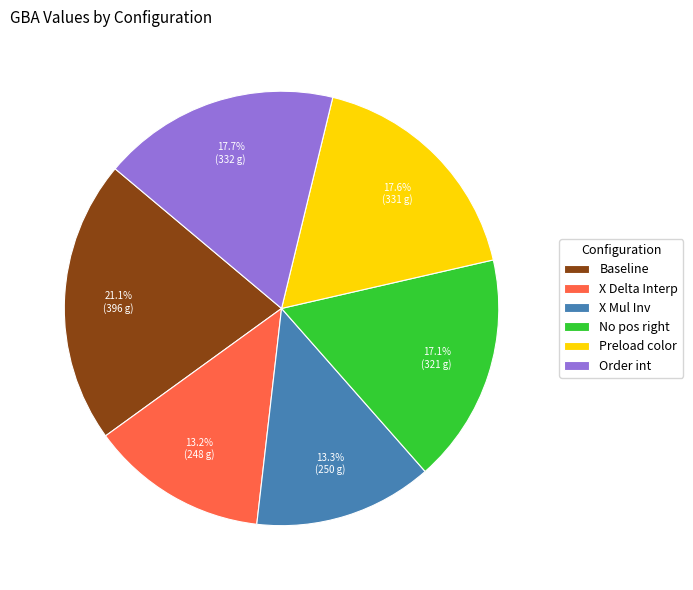

Which category has the biggest portion of the pie?

Baseline